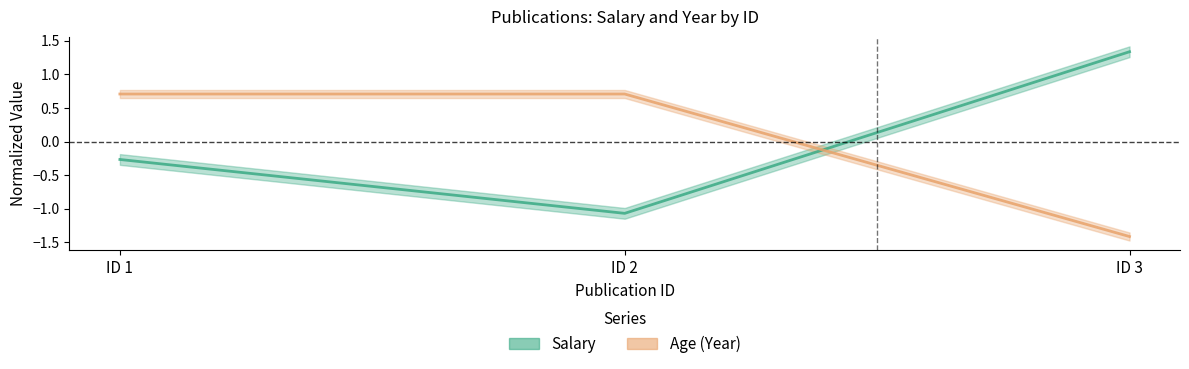

Which series has the largest range (max minus min)?

Salary